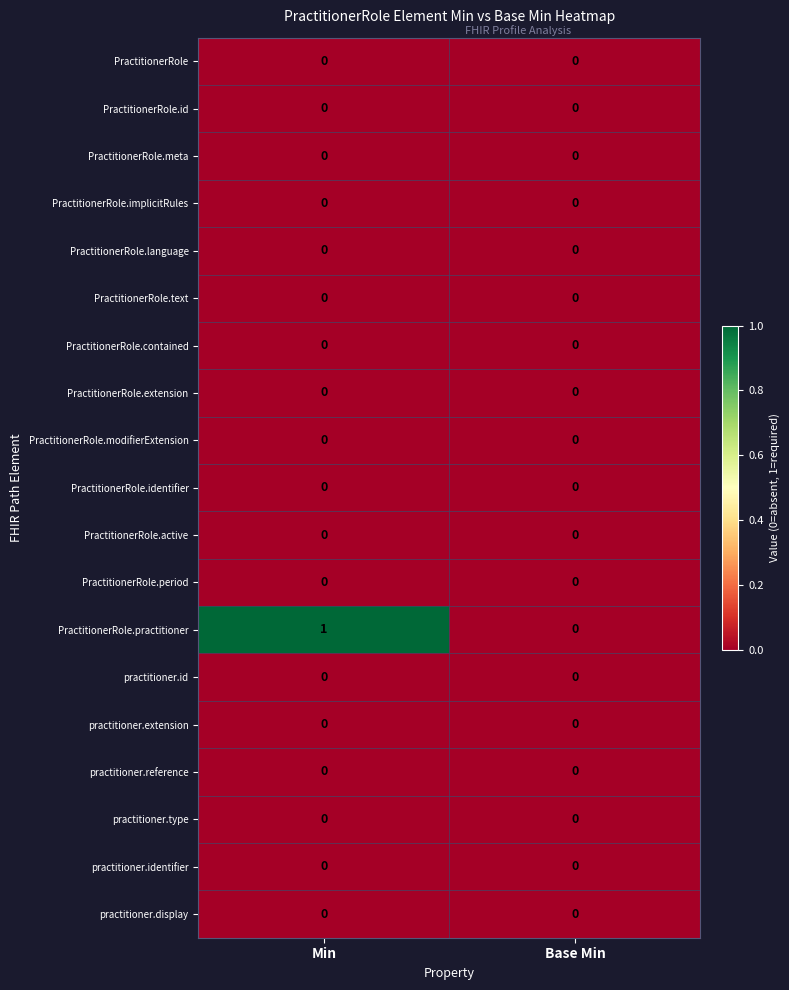

Between Min and Base Min, which series saw the biggest shift?

PractitionerRole.practitioner